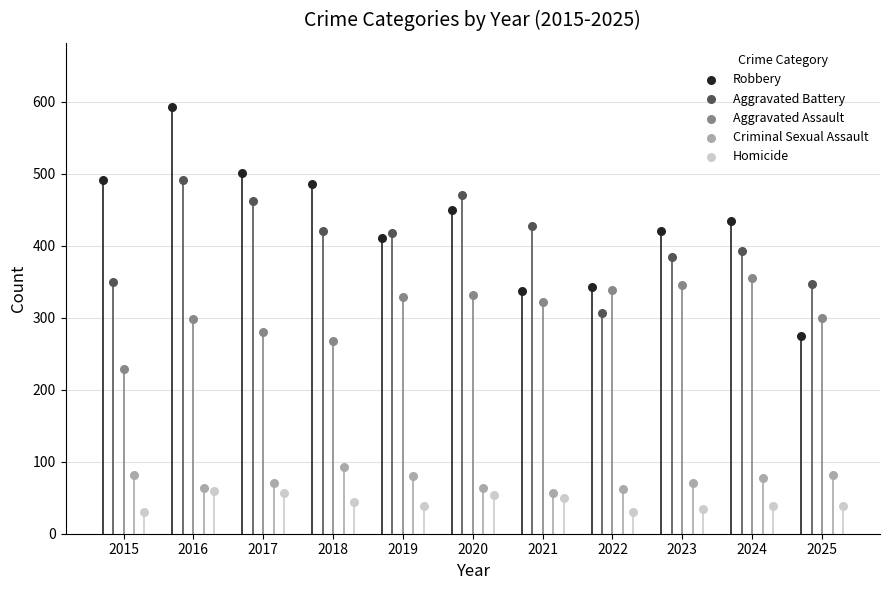

Which series reaches the maximum Y coordinate?

Robbery